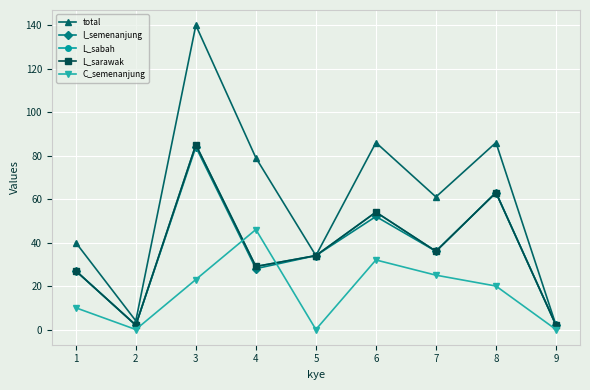

Does the chart have visible grid lines?

Yes